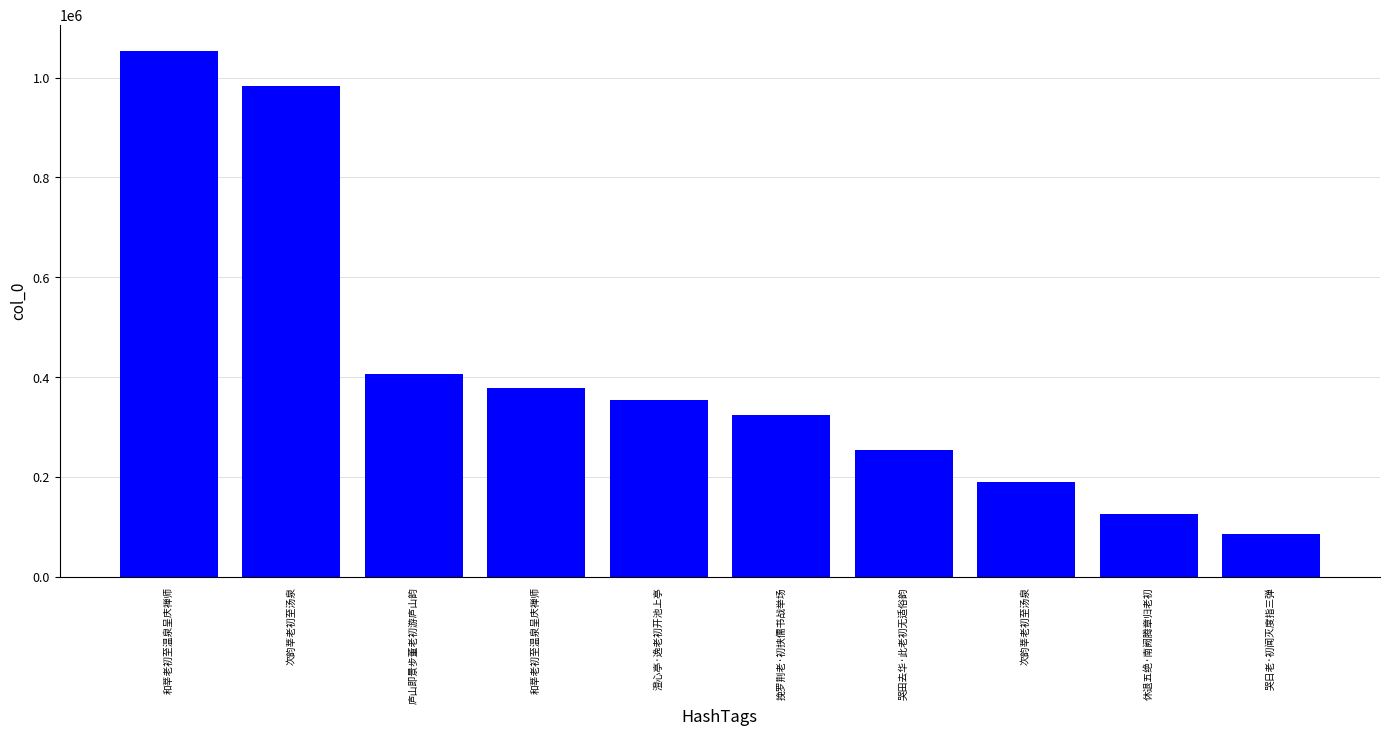

How many bars are there in total?

10